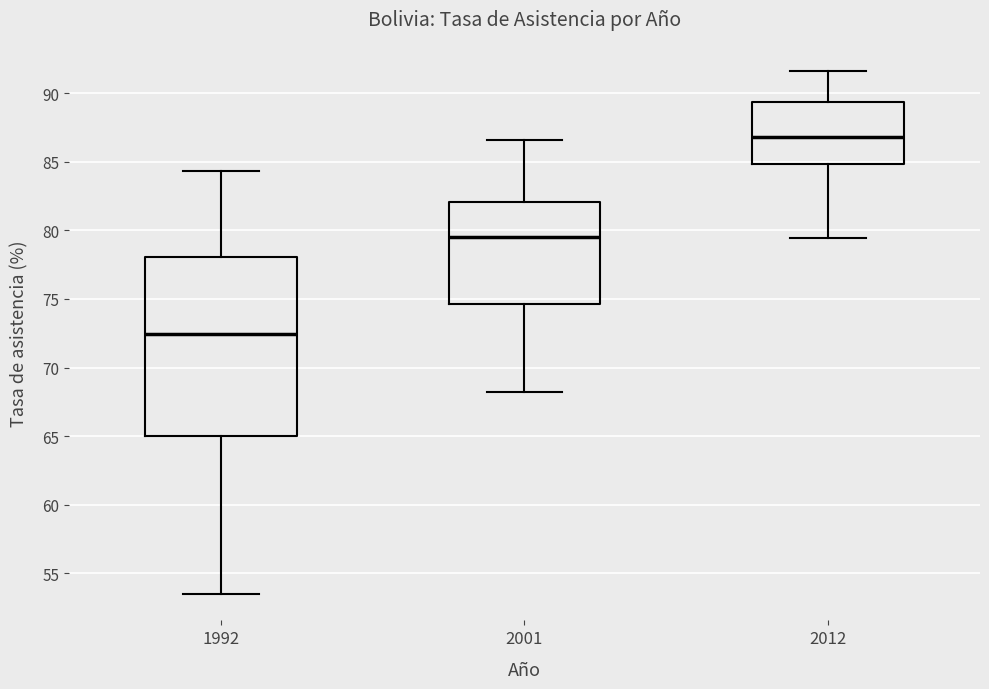

Which box has the highest median line?

2012